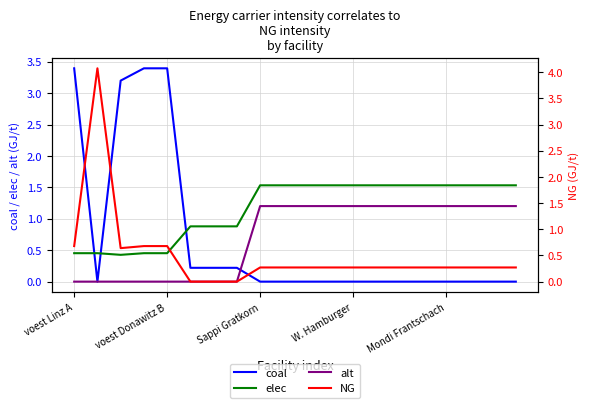

What is the sum of the NG values at 13 and 5?

0.3